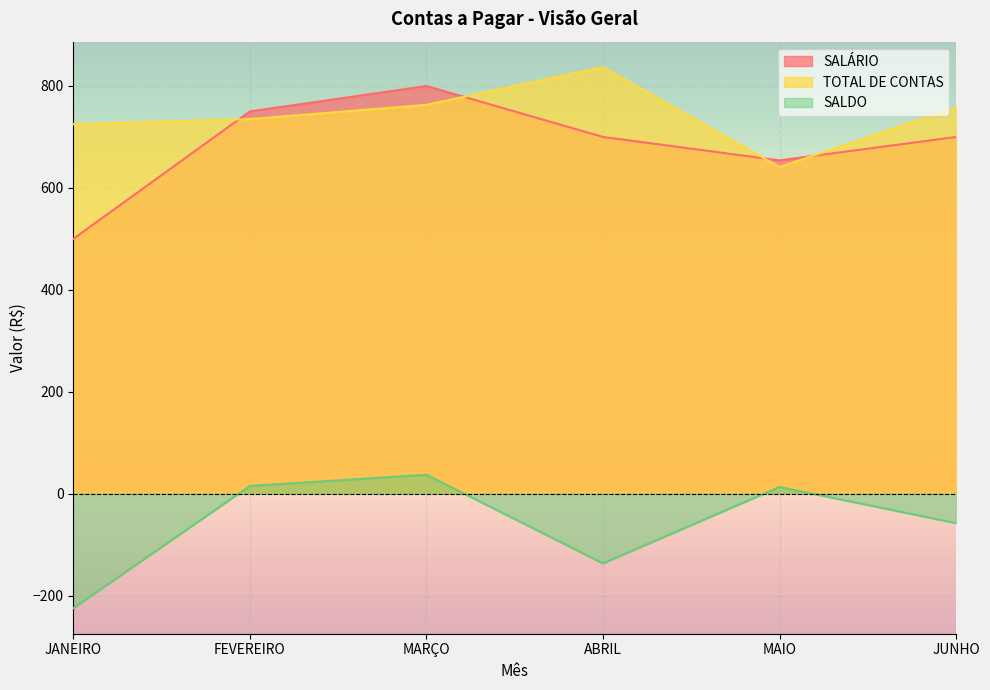

Reading left to right, list all the values displayed in this chart.

SALÁRIO: 500	750	800	700	654	700
TOTAL DE CONTAS: 725	735	763	837	641	758
SALDO: -225	15	37	-137	13	-58